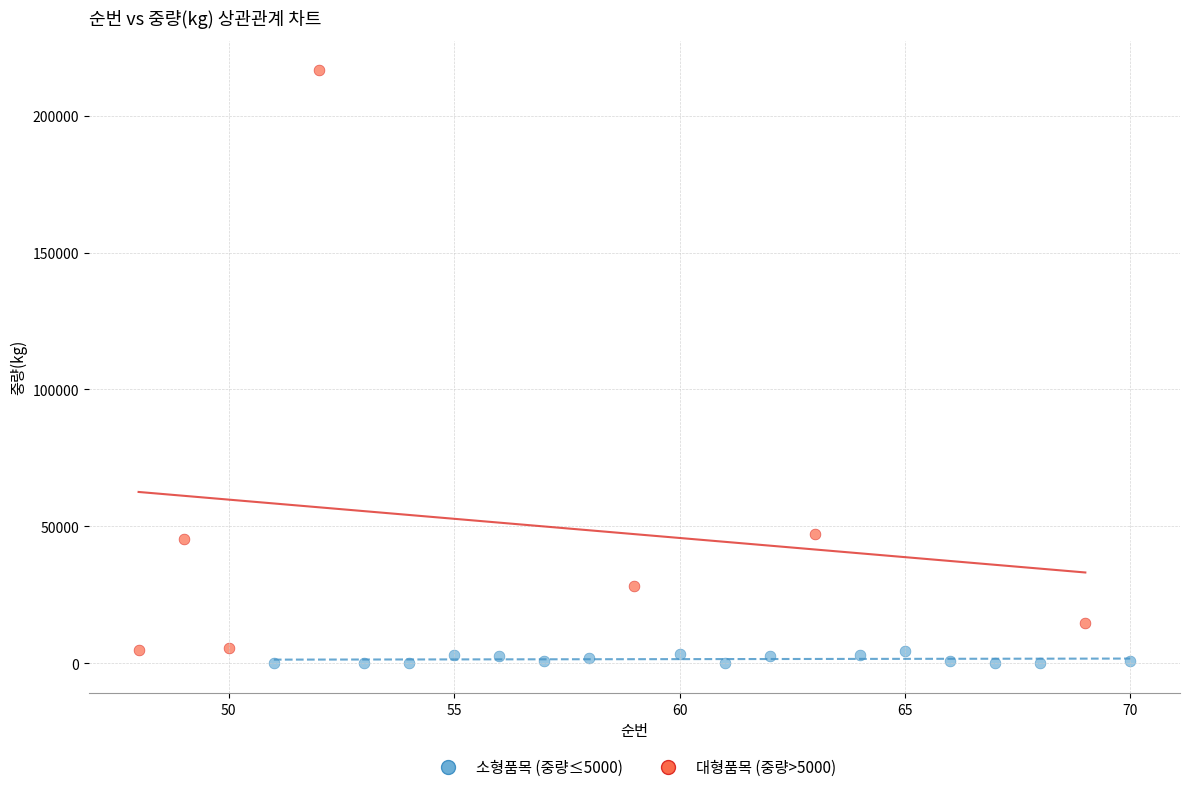

Which series contains the highest Y value?

대형품목 (중량>5000)